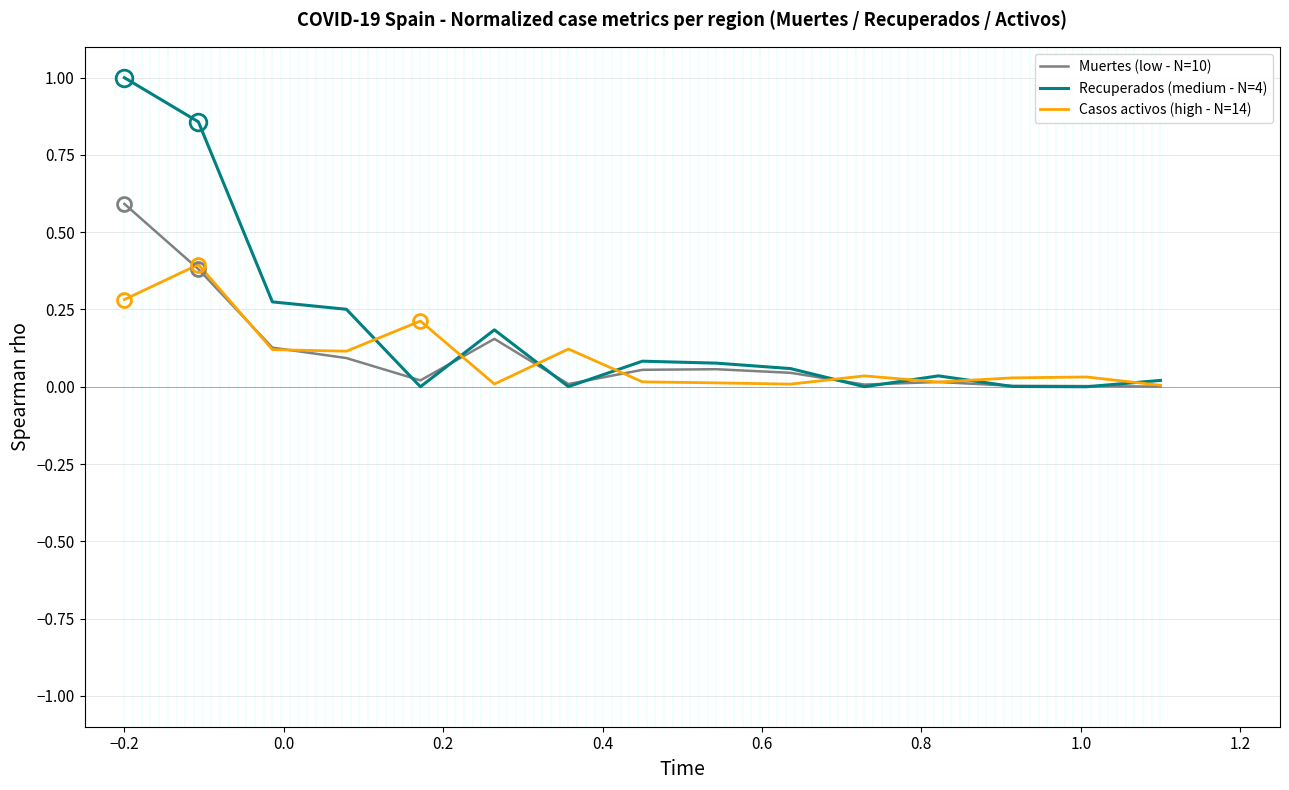

Does the chart have visible grid lines?

Yes